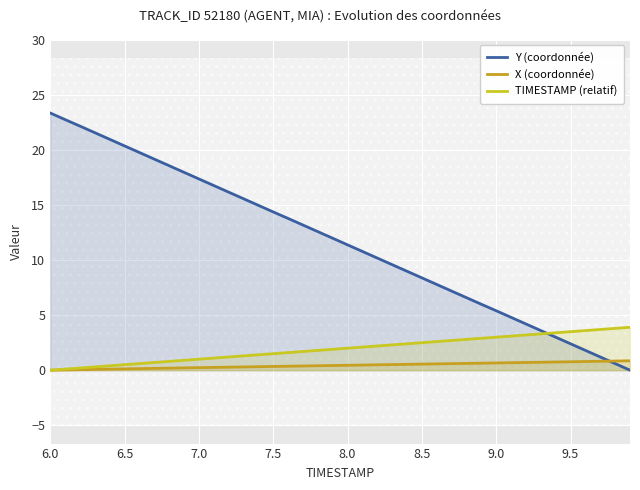

True or false: Y (coordonnée) has a value of 20.4 at 6.5.

True